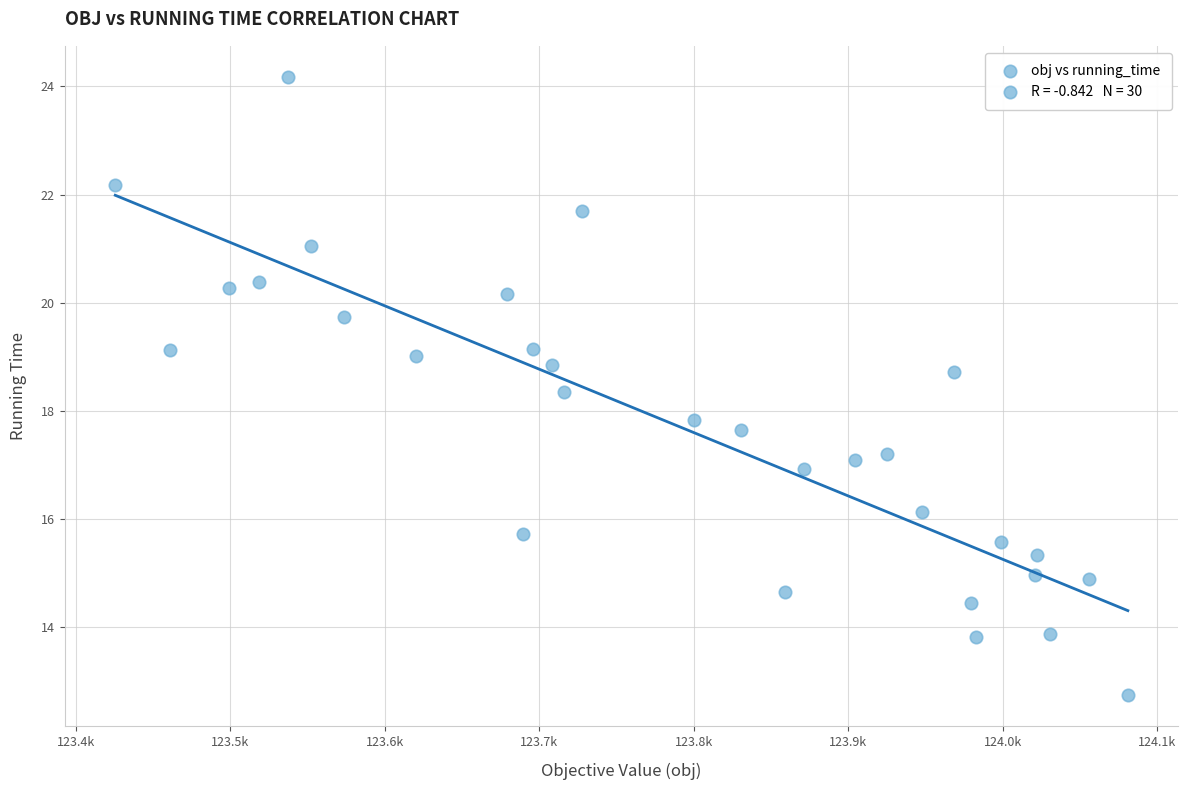

What is the range of Y values (max minus min)?

11.4